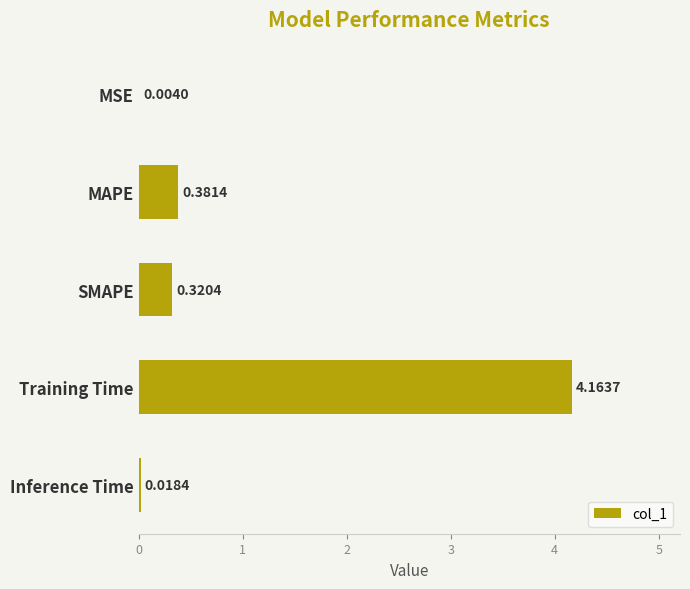

What is the change in value from Training Time to Inference Time?

-4.1